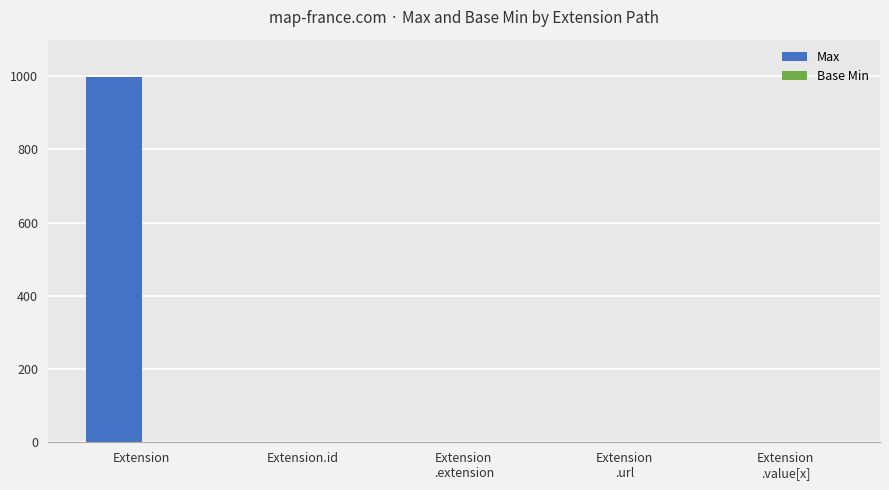

Which series has the largest total across all categories?

Max